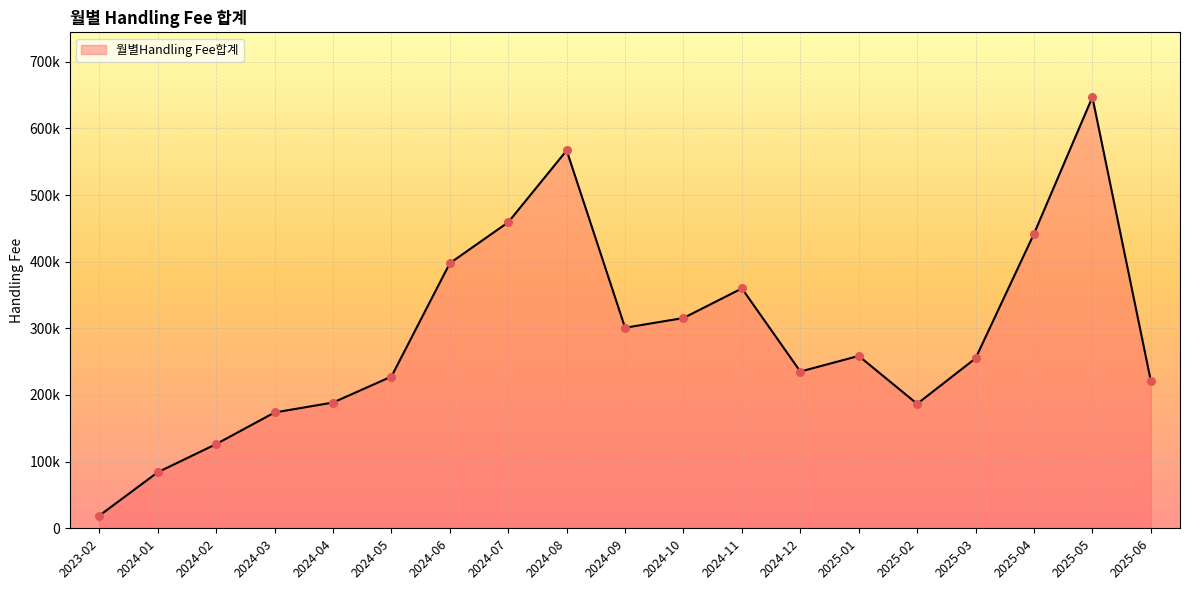

Between 2024-09 and 2025-05, which is larger?

2025-05